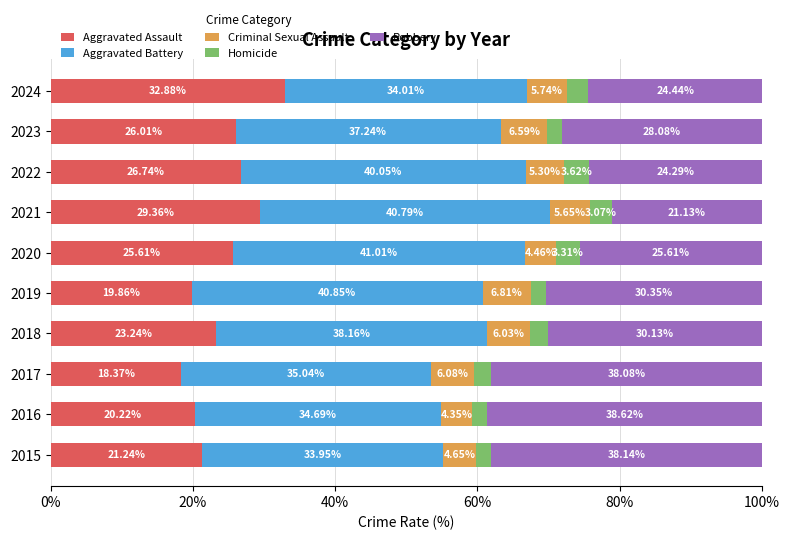

What is the total value across all series at 2021?

100.0